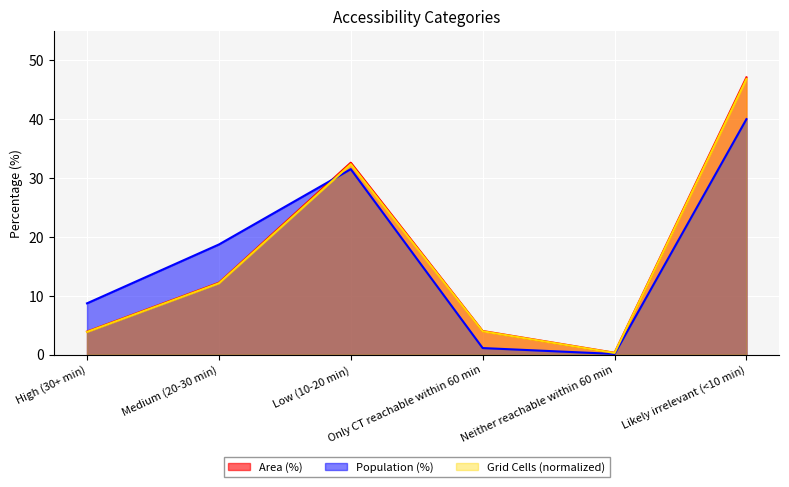

Read the Population (%) value at Likely irrelevant (<10 min).

40.0